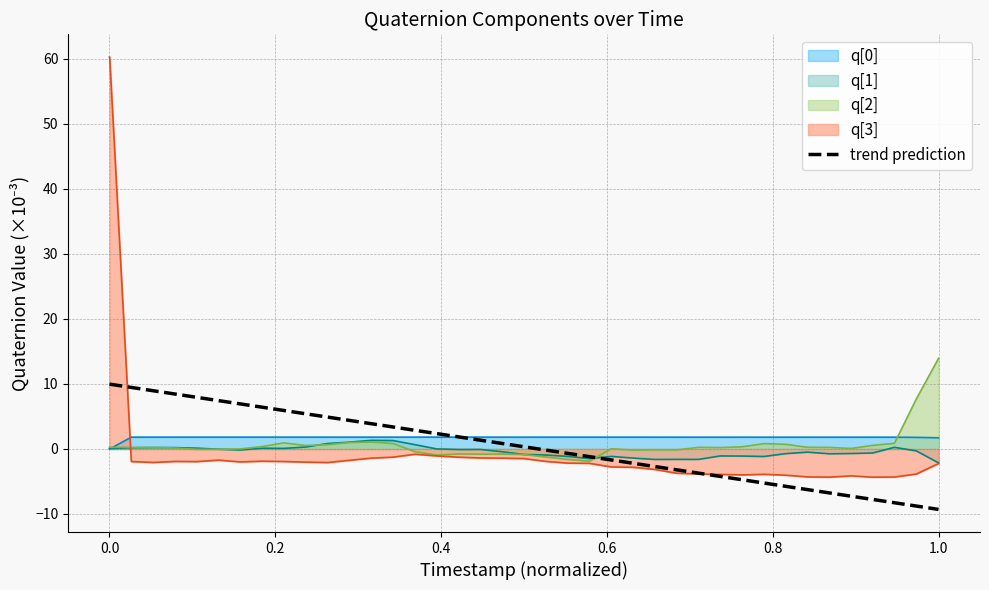

What is the minimum value shown in the chart?

-9.3